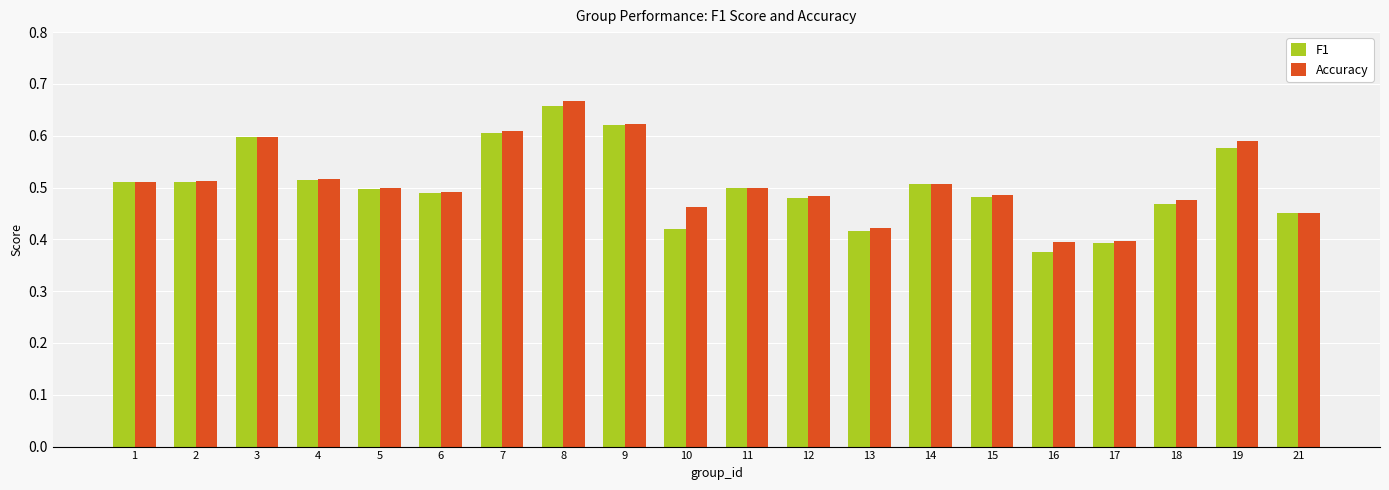

What is the total value across all series at 19?

1.2